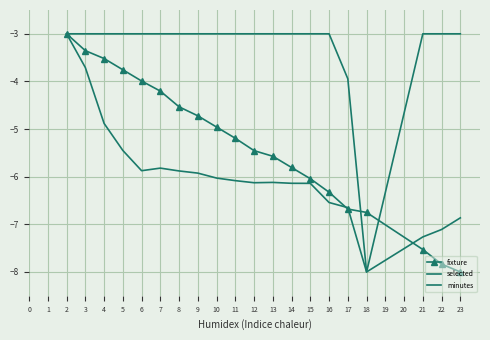

What is the value of the fixture point at the 7th from the left?

-4.5